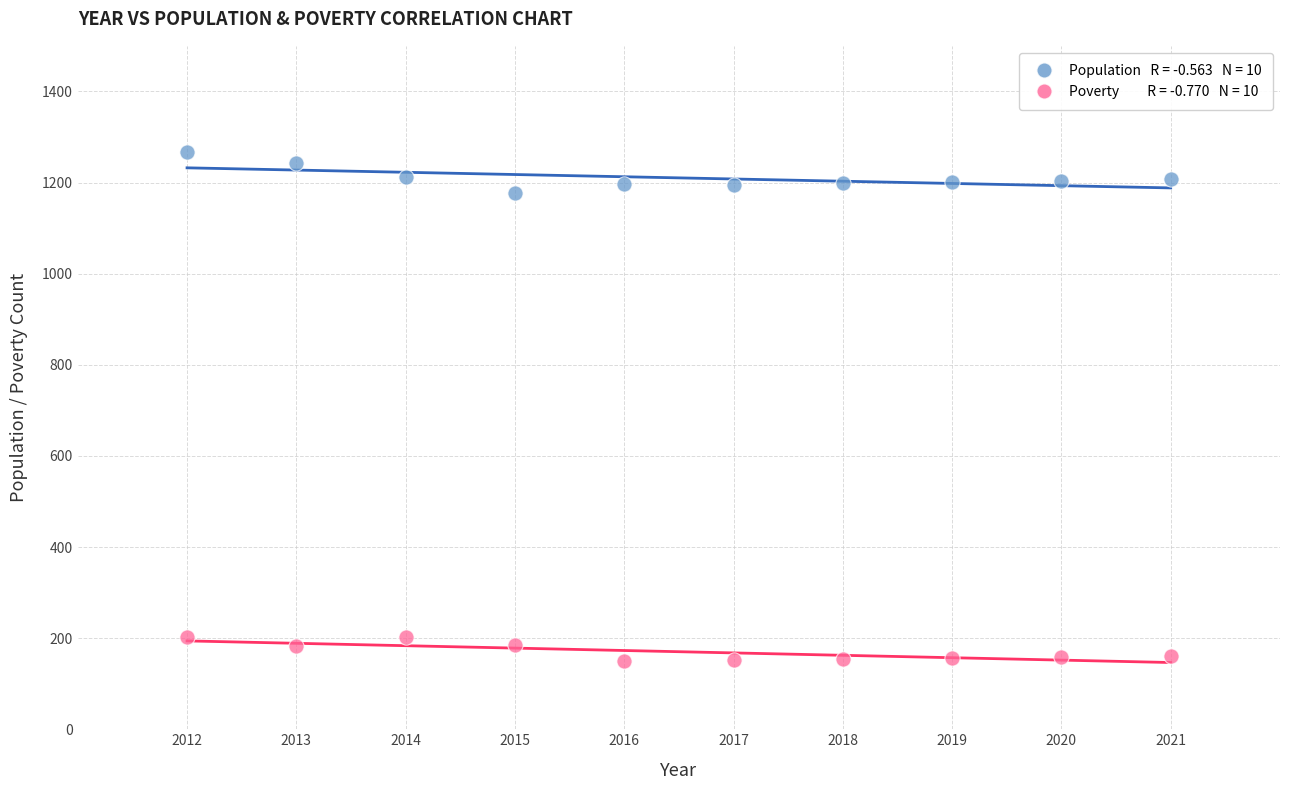

Across all series, what Y value is closest to 709?

1177